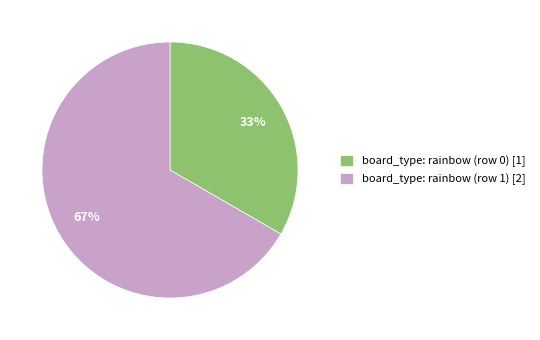

Is there any slice that represents more than half of the pie?

Yes